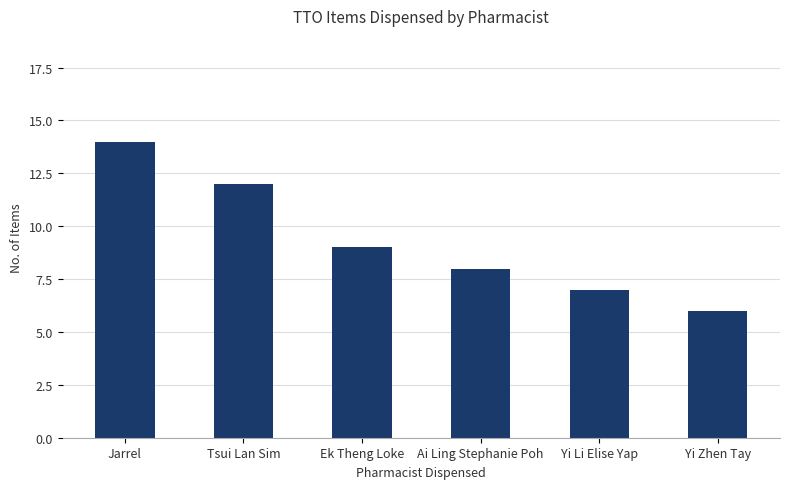

What is the approximate value at Yi Zhen Tay?

6